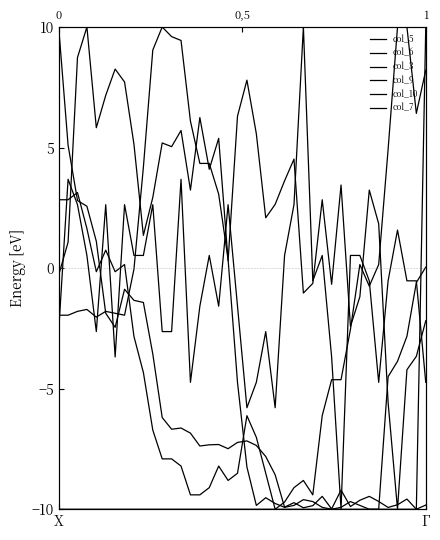

What is the minimum value for col_6?

-10.0